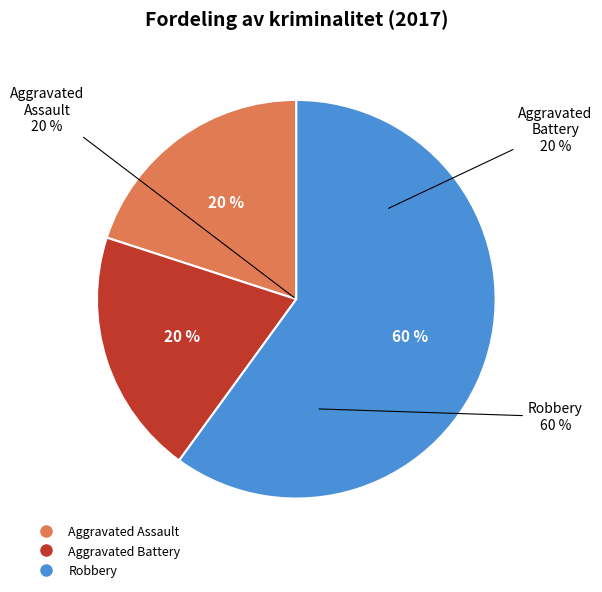

Which slice represents more than half of the pie?

Robbery